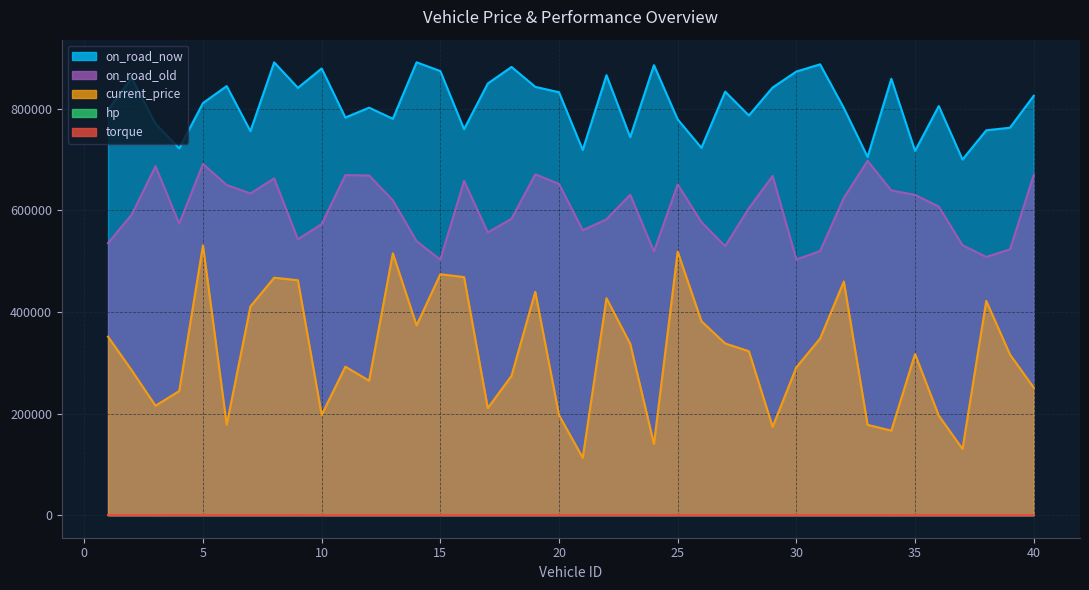

True or false: hp and on_road_old intersect in this chart.

False